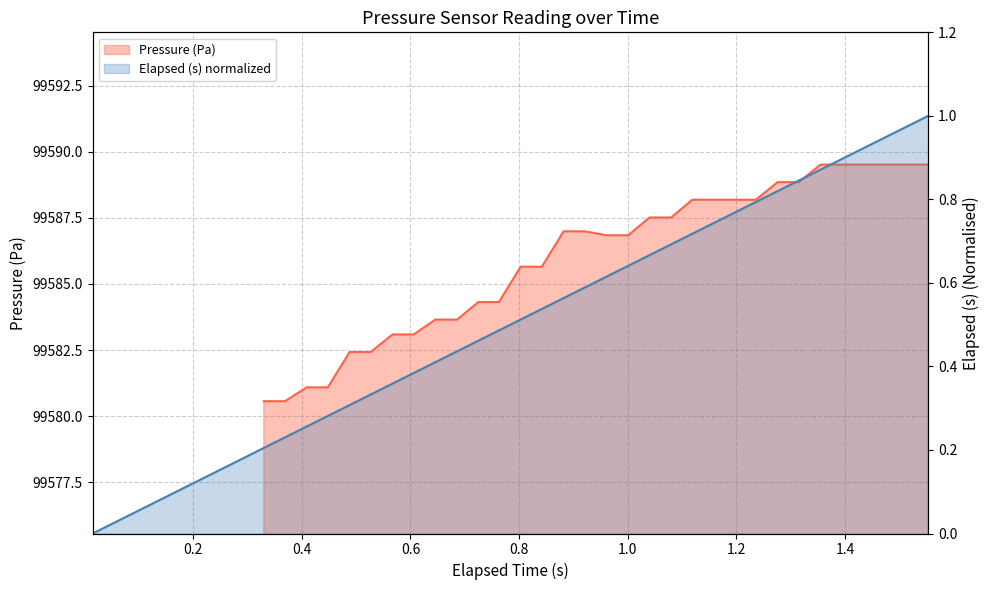

What is the average value?

0.5